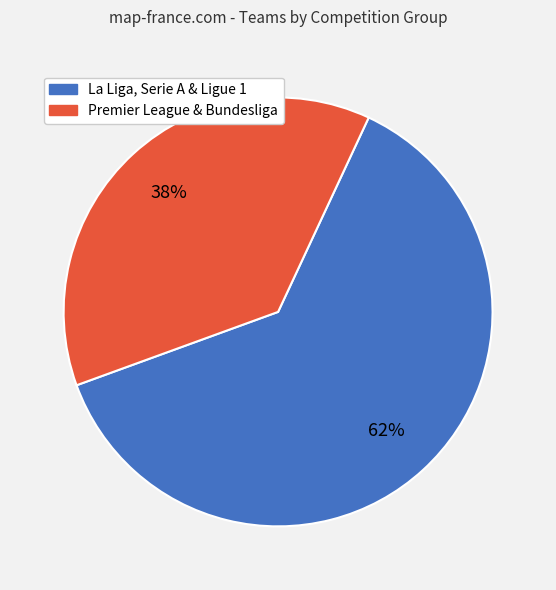

Count the number of slices in the pie.

2